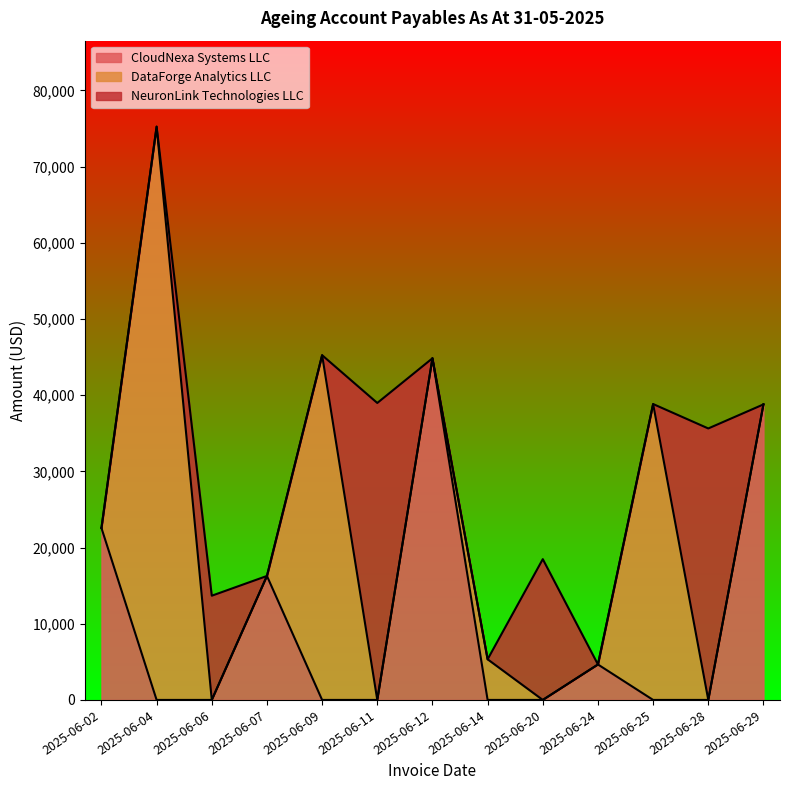

What is the total value across all series at 2025-06-09?

45250.0